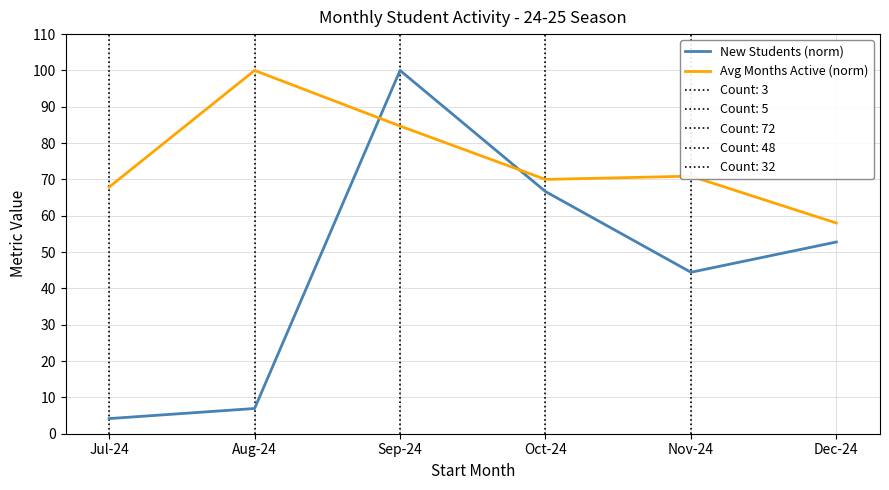

Is the value of Avg Months Active (norm) at Oct-24 greater than the value of New Students (norm) at Aug-24?

Yes